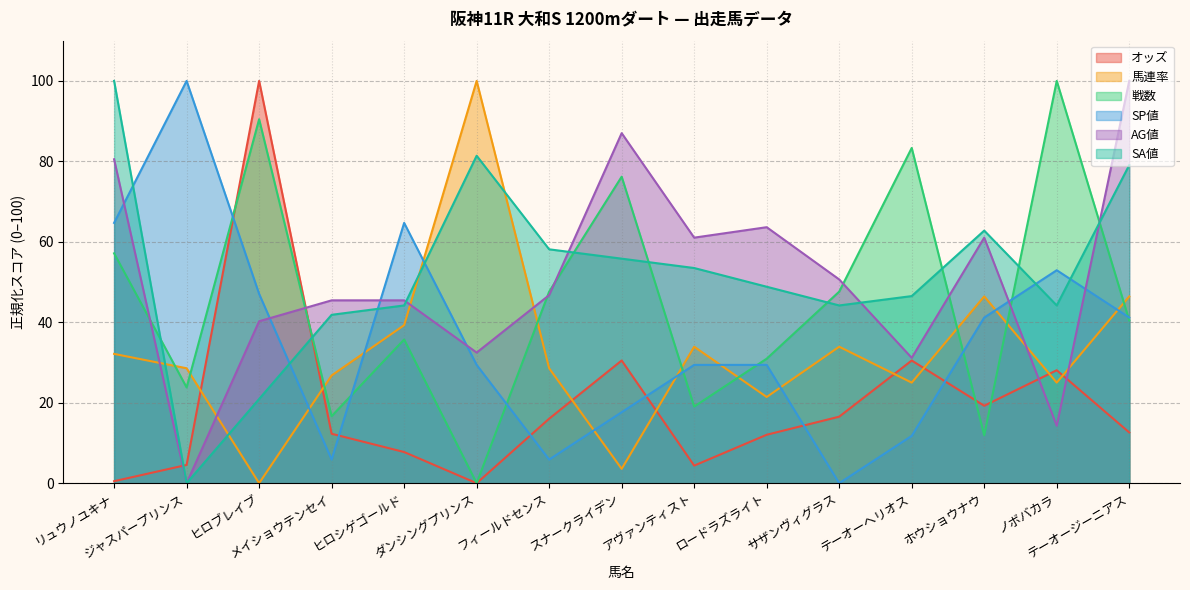

Where do 馬連率 and SP値 first cross each other?

ヒロブレイブ and メイショウテンセイ